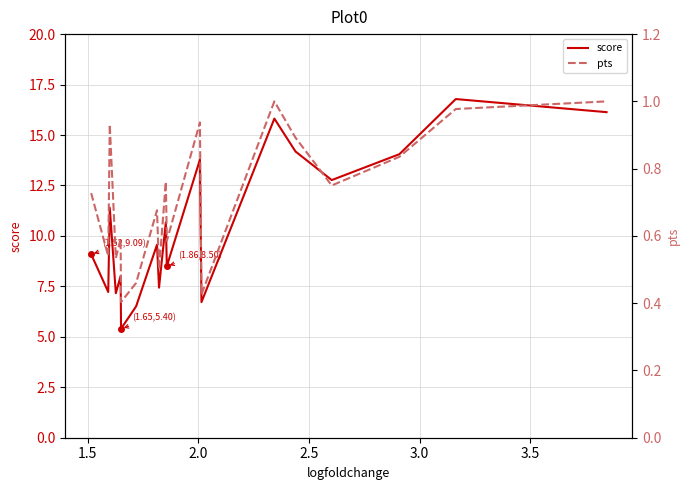

How many interior local peaks does the pts series have?

6